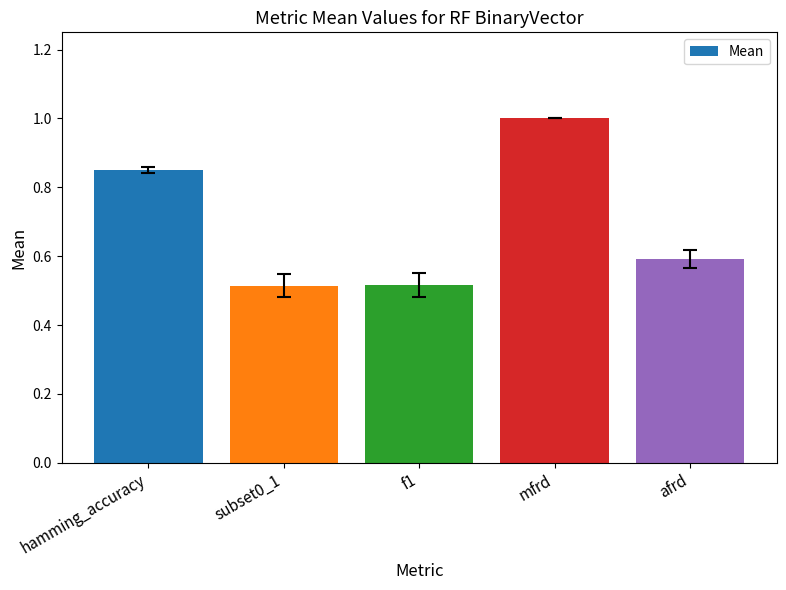

Count the number of categories in the chart.

5